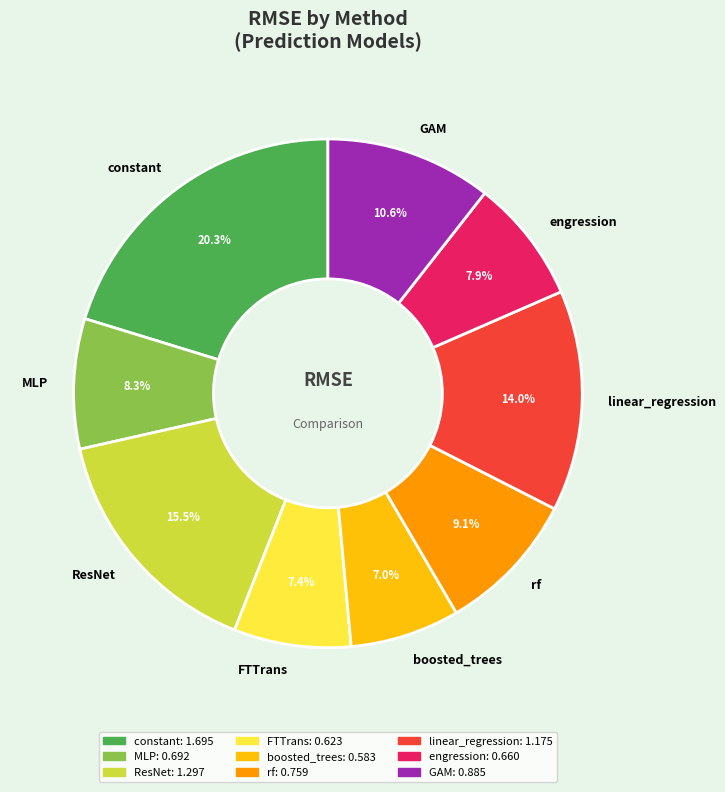

Does any single category account for the majority?

No